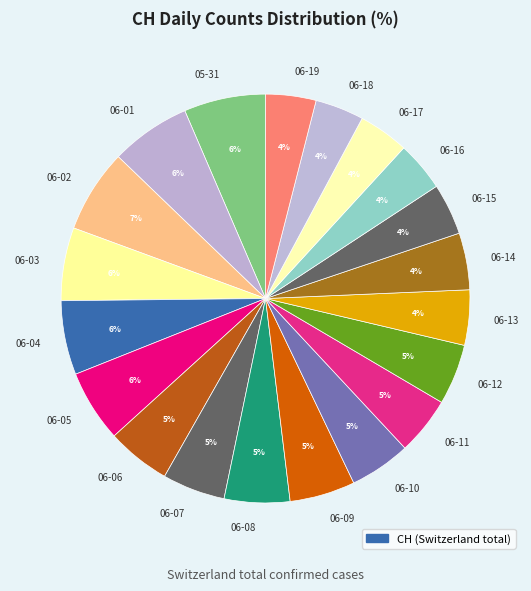

Combined, do 06-12 and 06-10 account for over 50%?

No